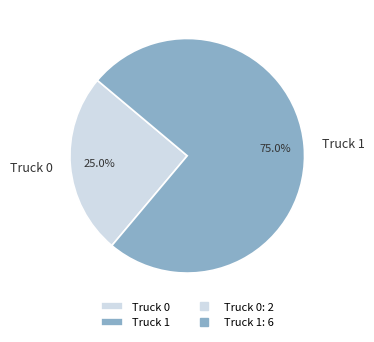

What is the total percentage of Truck 1 and Truck 0?

100.0%